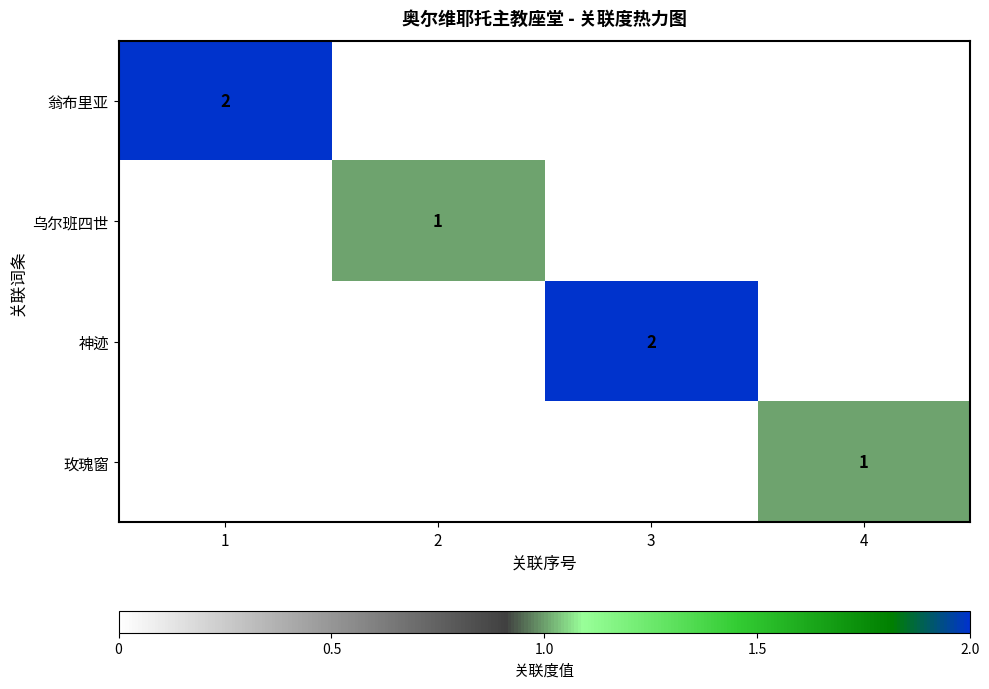

The value of 神迹 at 3 is 2. True or false?

True